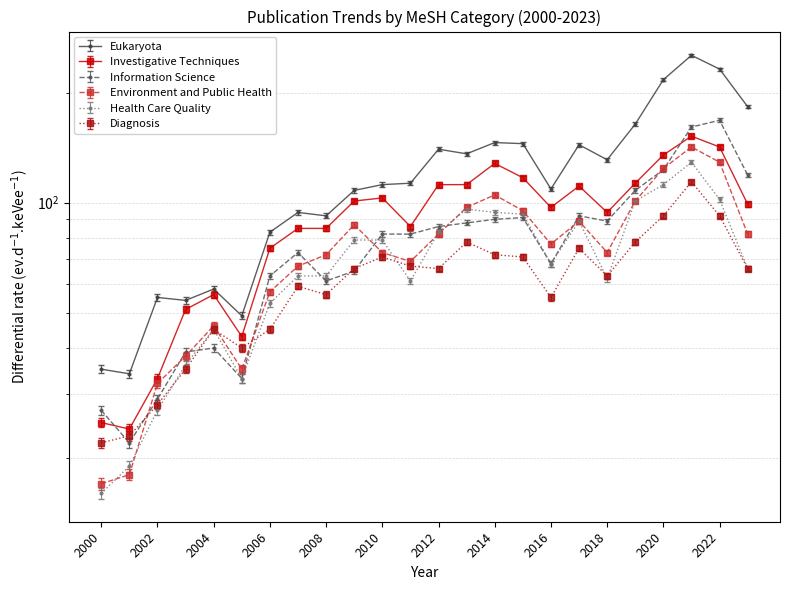

Does the chart have visible grid lines?

Yes